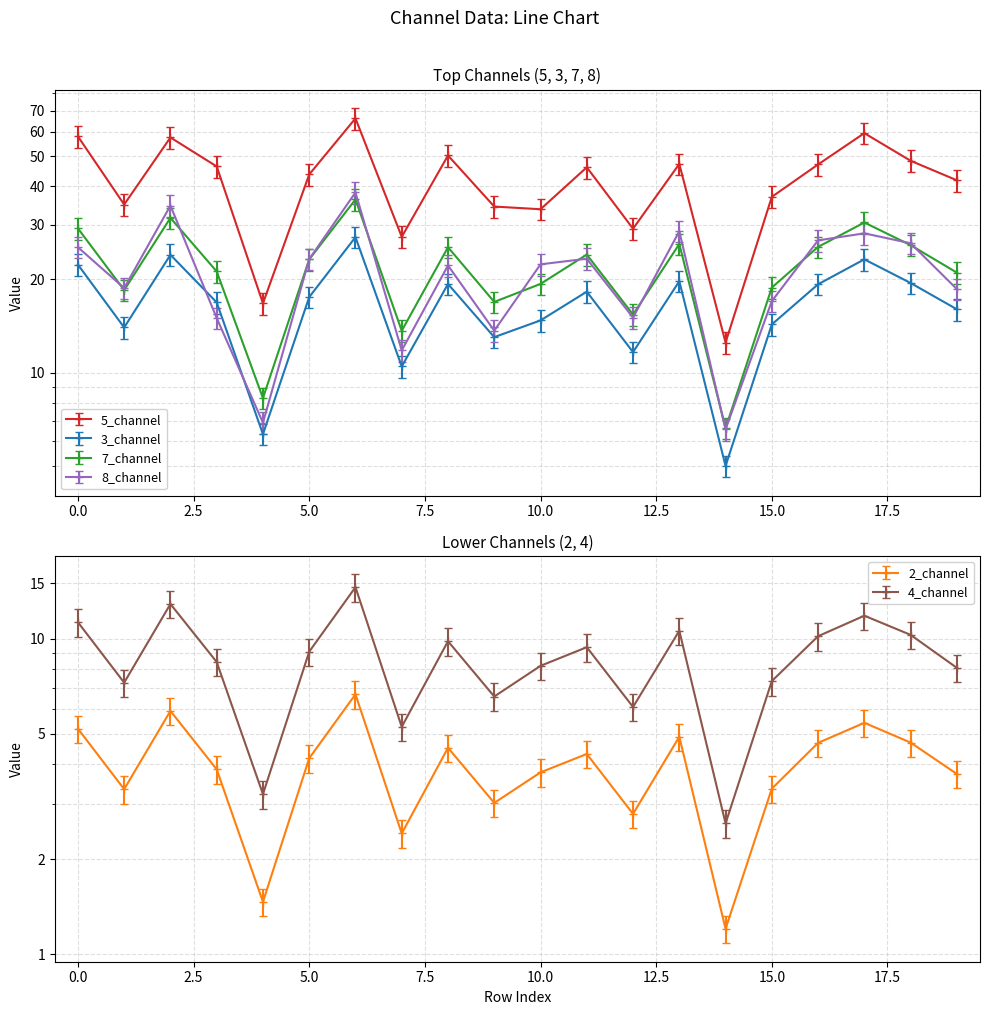

What is the minimum value for 3_channel?

5.0